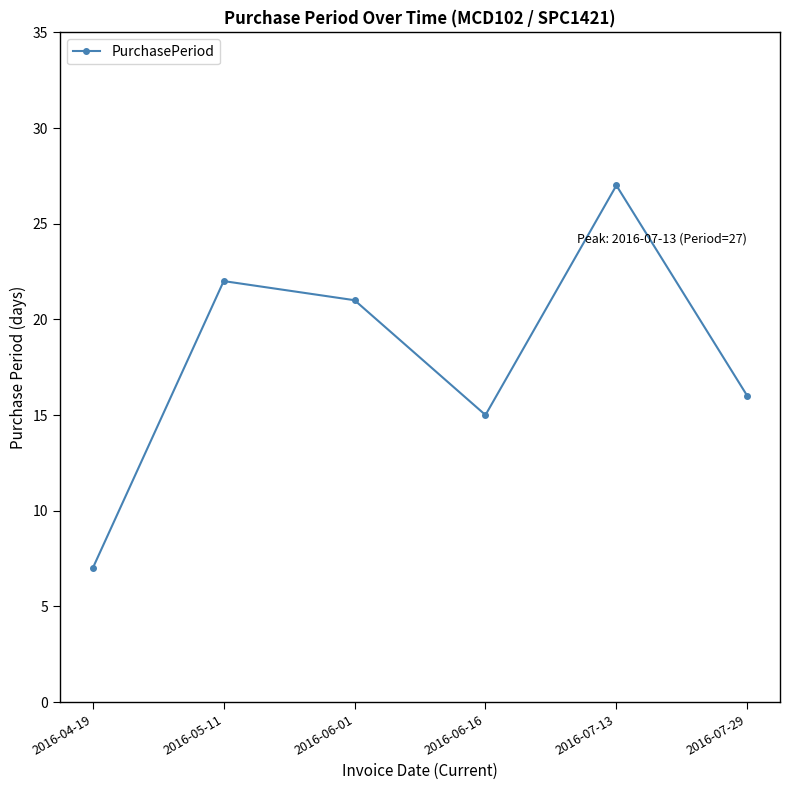

At which label does the data first exceed 21?

2016-05-11